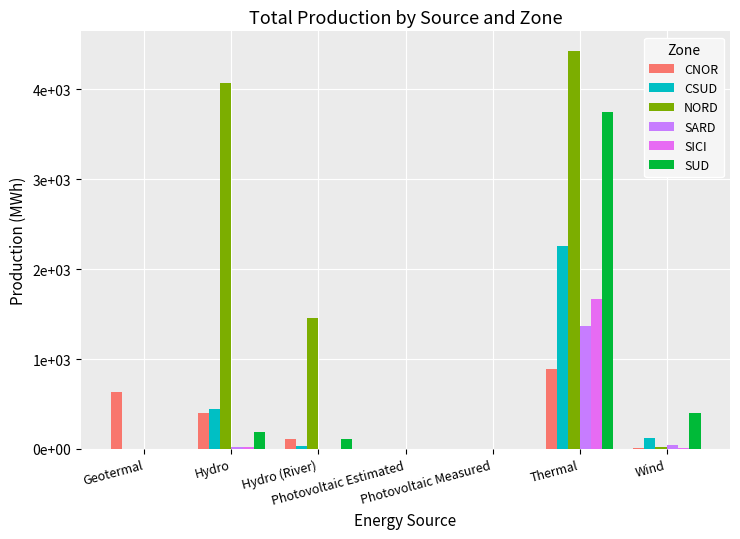

Which series has the largest total across all categories?

NORD